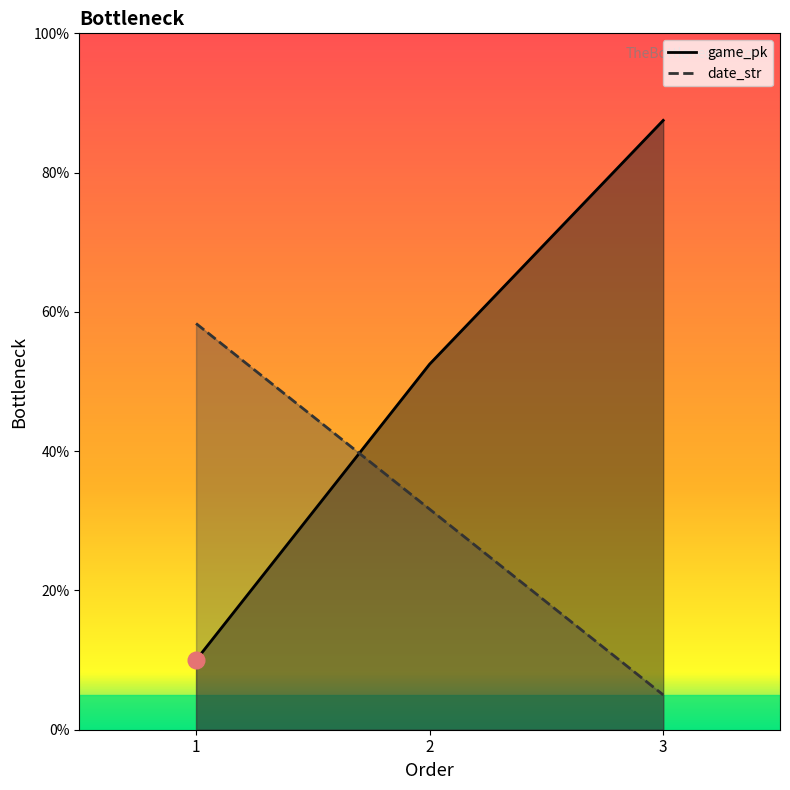

What is the average value of the game_pk series?

50.0